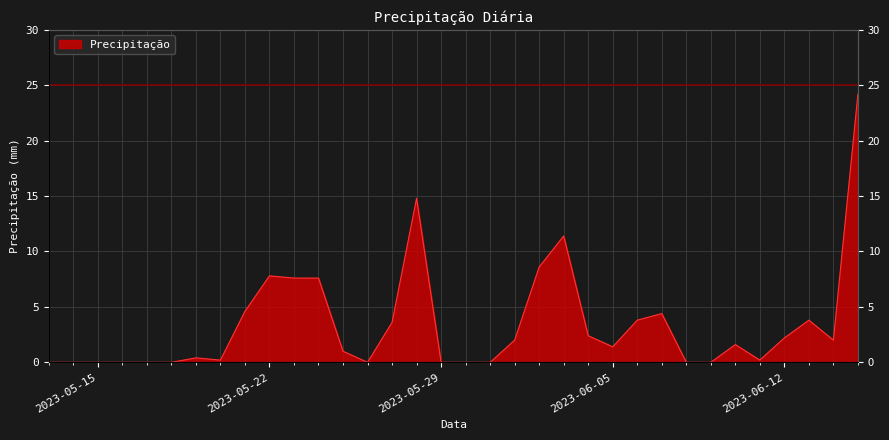

Where is the first local minimum?

2023-05-20